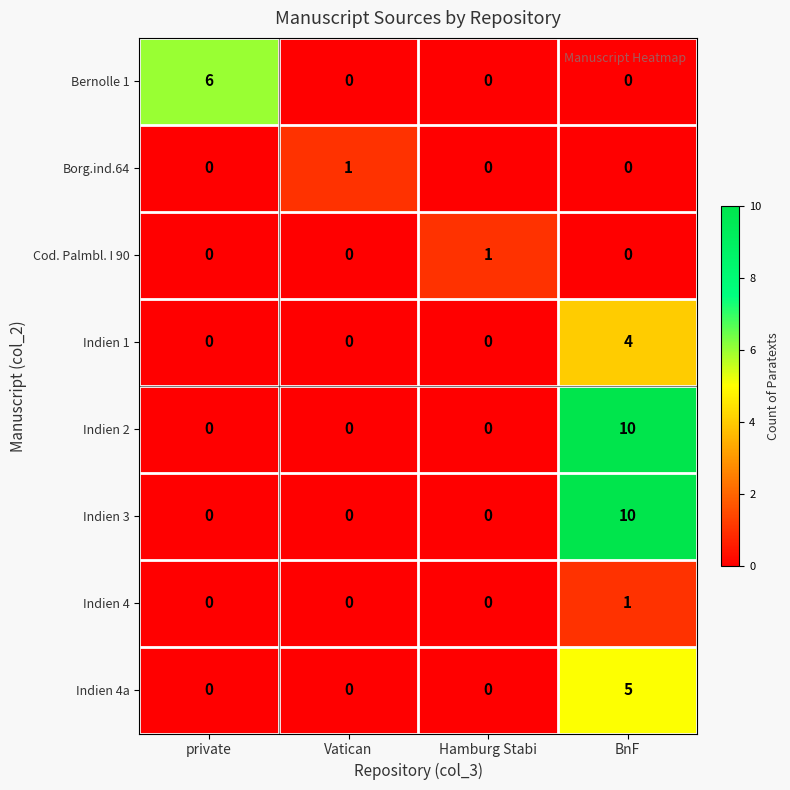

Is the value of Indien 4a at BnF greater than the value of Indien 4 at Vatican?

Yes